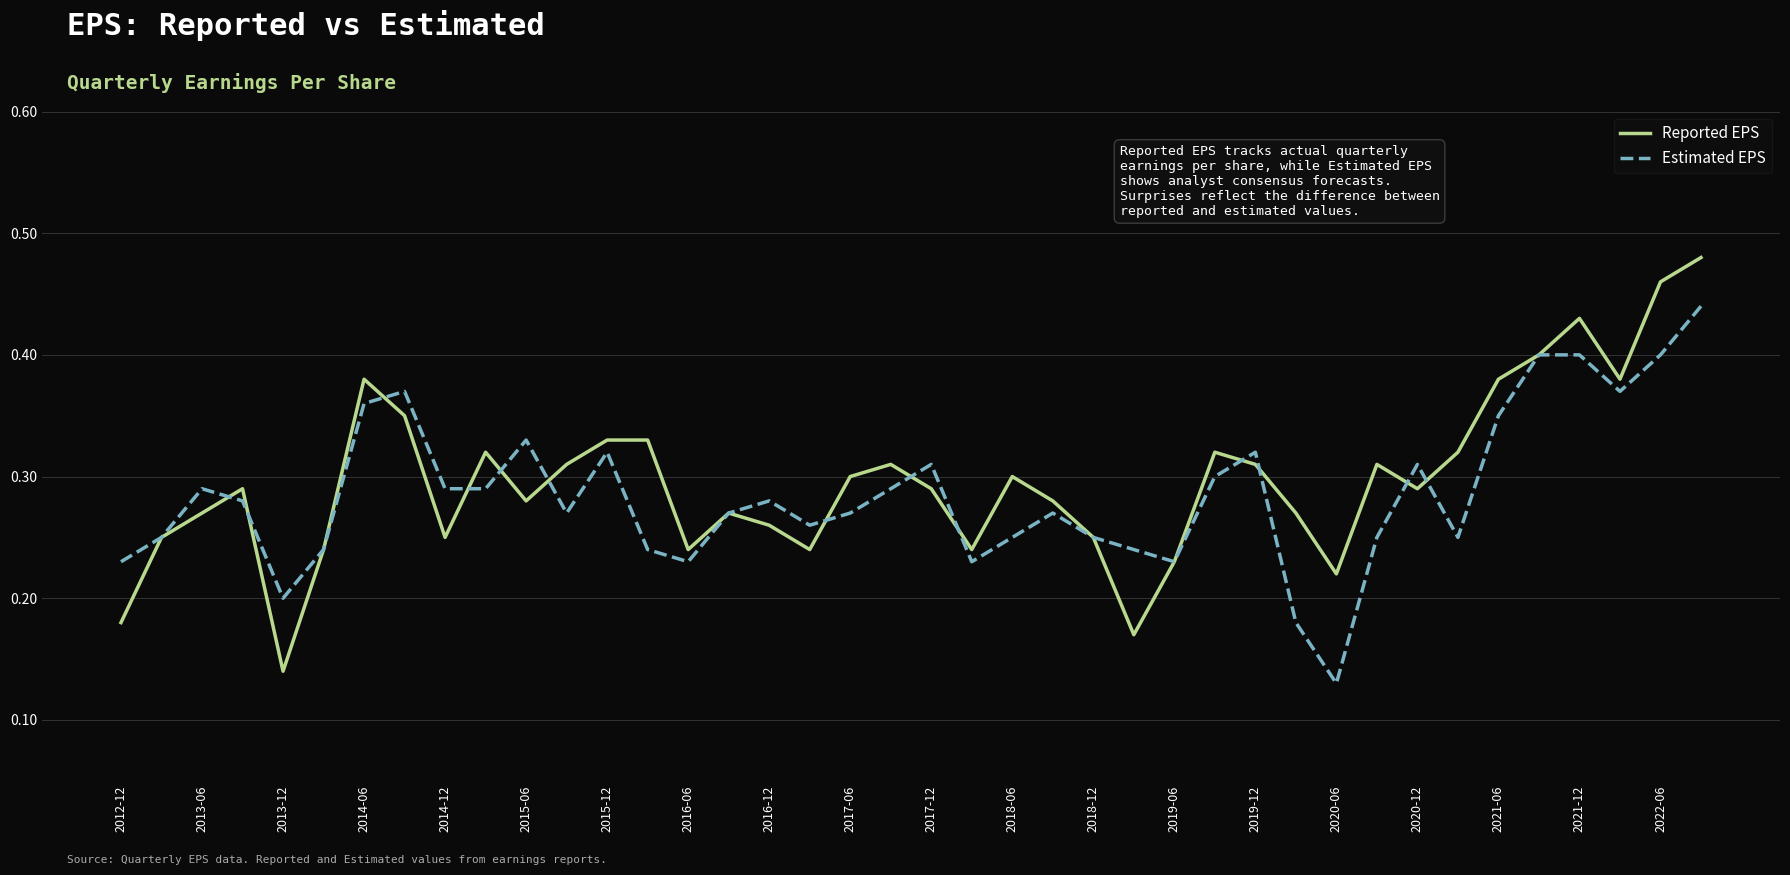

Does the chart display data point markers on the line(s)?

No